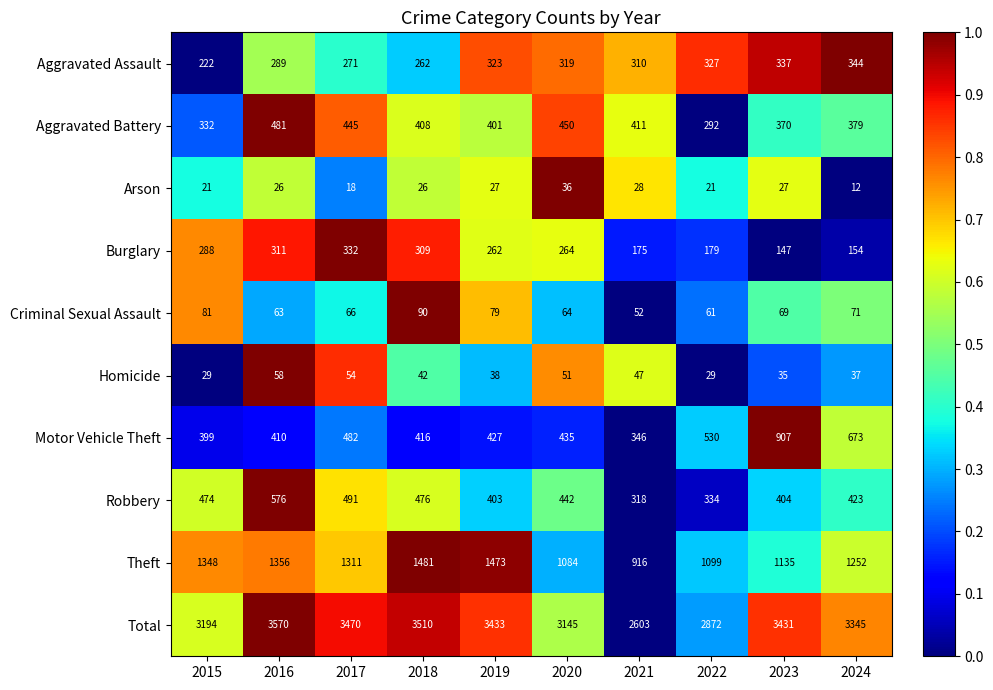

Between 2021 and 2023, which series saw the biggest shift?

Total